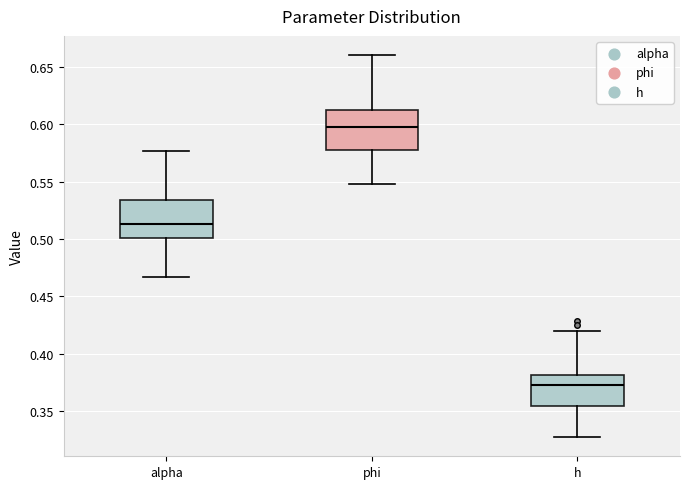

Where does the median line of the box for phi sit on the y-axis? The values are not printed on the chart, so give them approximately, as read against the axis.

0.600